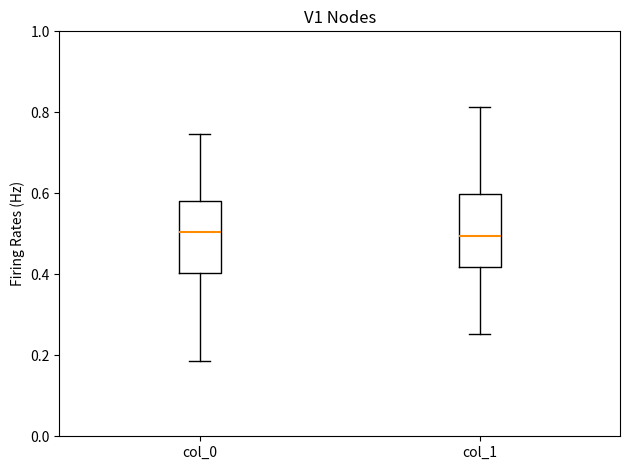

Reading left to right, read every box against the y-axis: the position of its median line, the range the box covers, and the ends of its whiskers. The values are not printed on the chart, so give them approximately, as read against the axis.

col_0: median 0.50, box 0.40 to 0.58, whiskers 0.18 to 0.74
col_1: median 0.50, box 0.42 to 0.60, whiskers 0.26 to 0.82